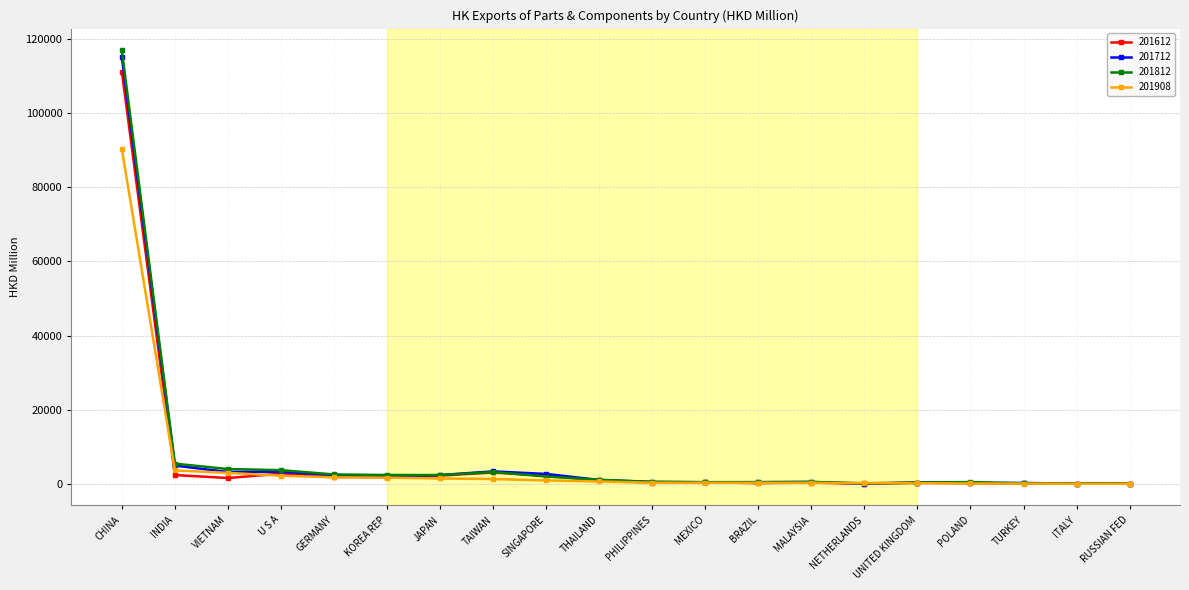

Where is 201712 nearest to the value 57545?

INDIA